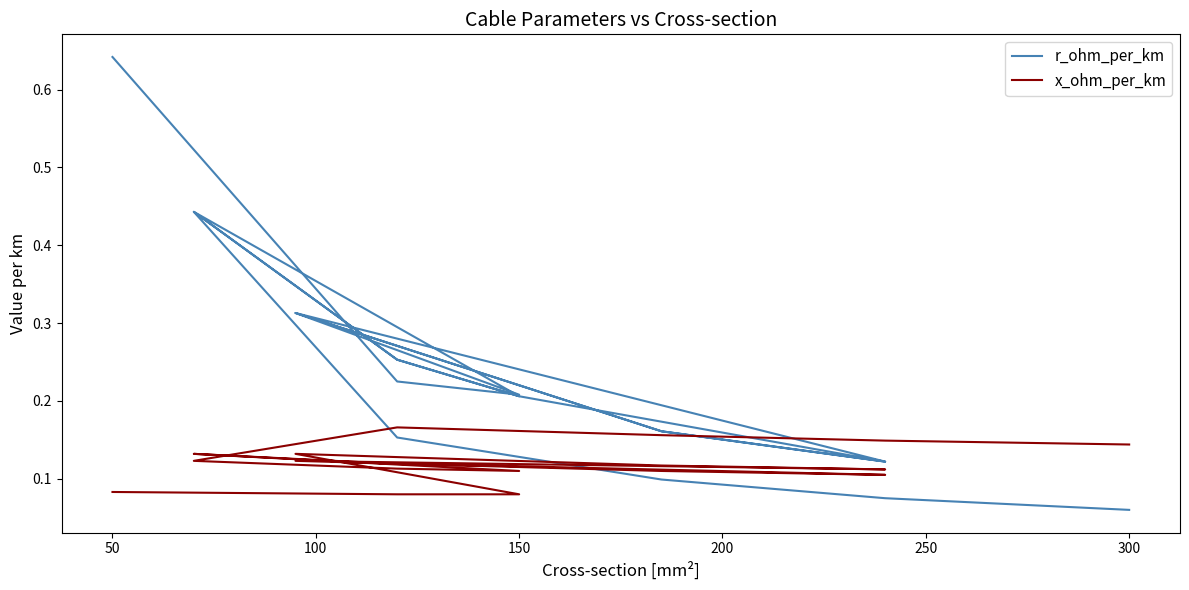

List the series in order of their peak value, highest first.

r_ohm_per_km, x_ohm_per_km